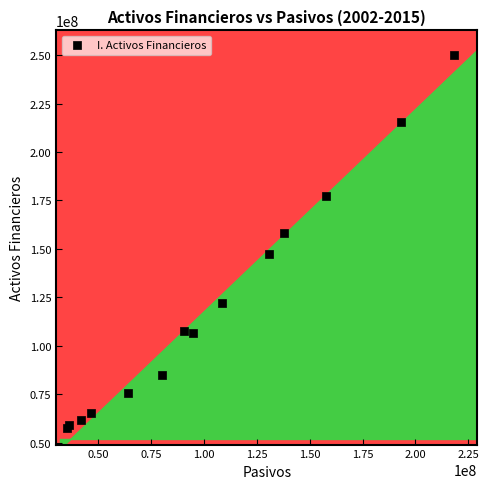

What Y value in the scatter plot is closest to 153983850?

158078582